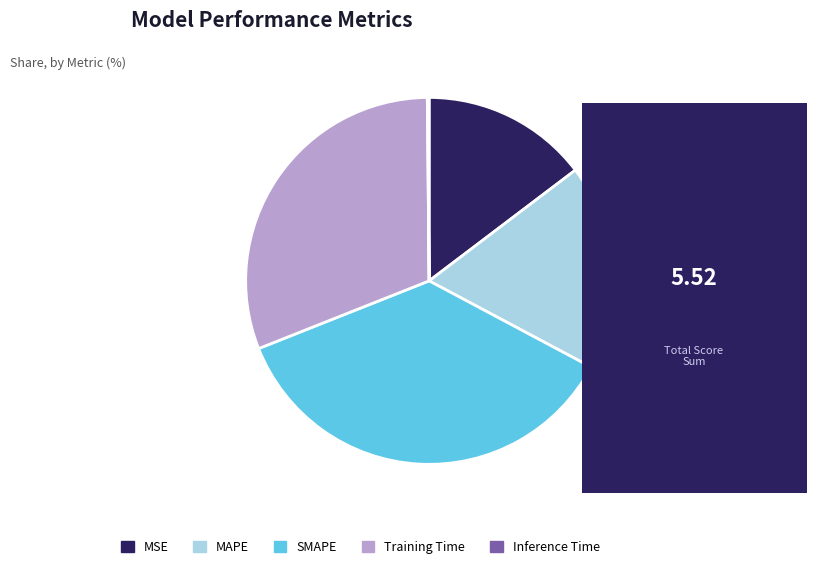

Approximately how many times larger is the value at Training Time compared to MAPE?

1.7